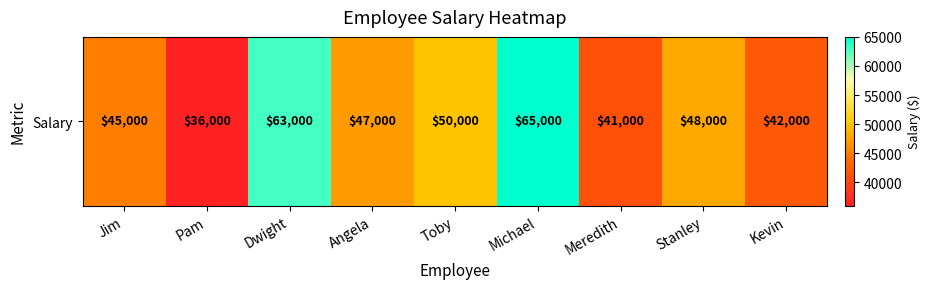

What is the maximum value shown in the chart?

65000